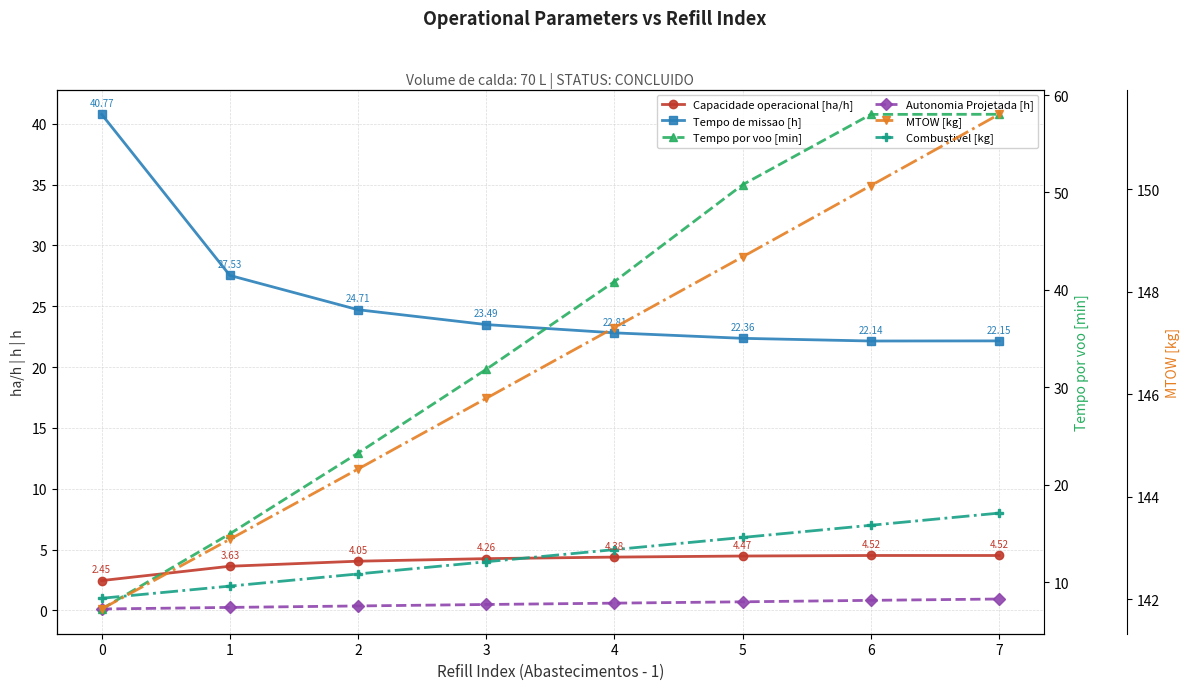

How many data points does each series have?

8